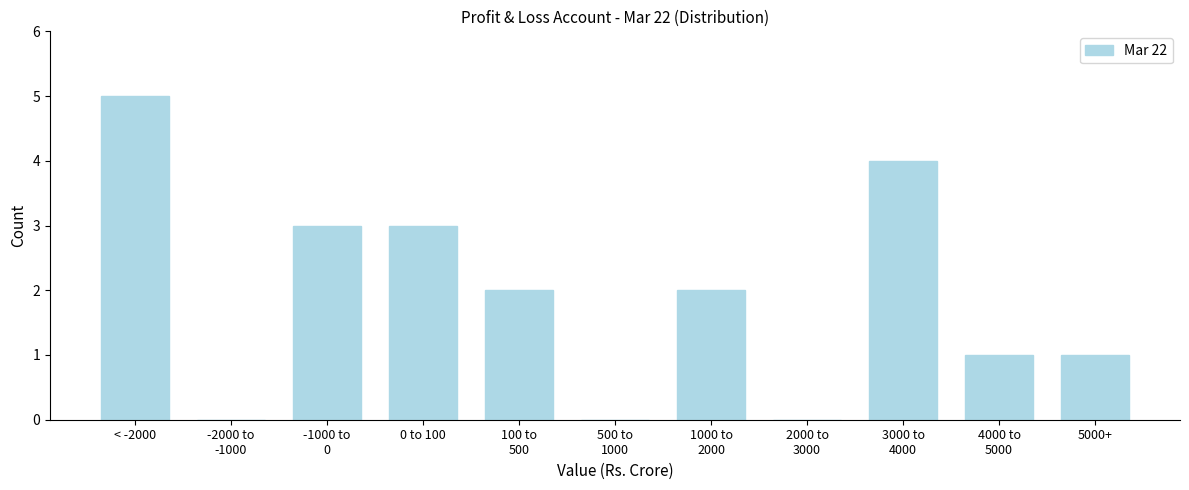

What is the greatest value displayed?

5